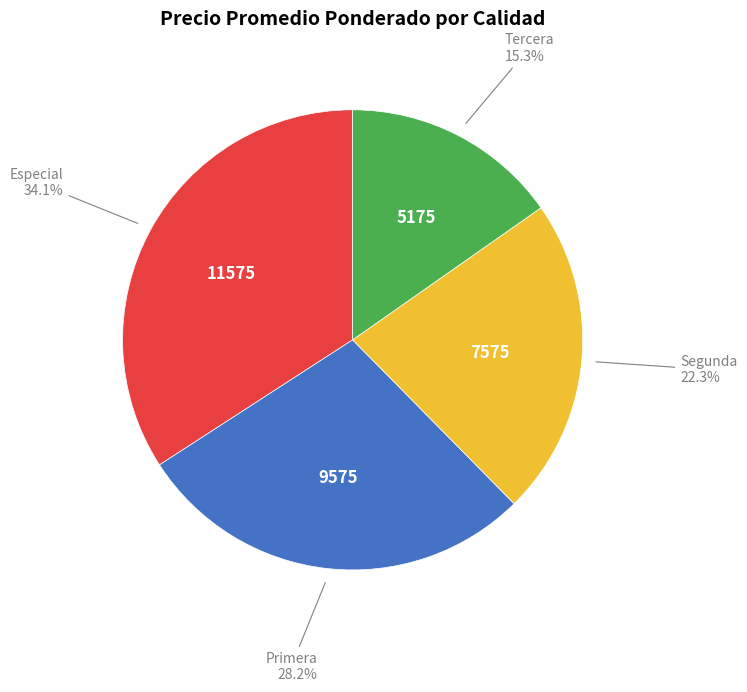

Rank the categories by value from highest to lowest.

Especial, Primera, Segunda, Tercera